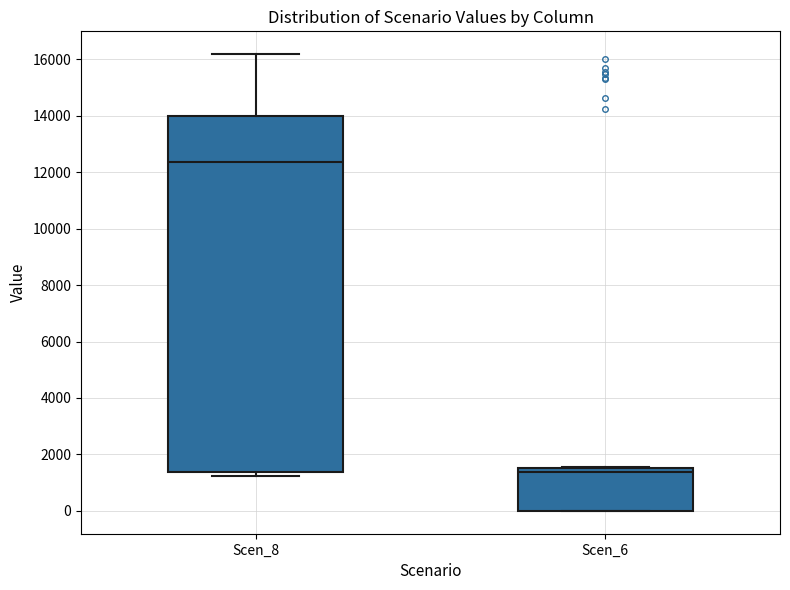

Reading left to right, read every box against the y-axis: the position of its median line, the range the box covers, and the ends of its whiskers. The values are not printed on the chart, so give them approximately, as read against the axis.

Scen_8: median 12400, box 1400 to 14000, whiskers 1200 to 16200
Scen_6: median 1400, box 0 to 1600, whiskers 0 to 1600